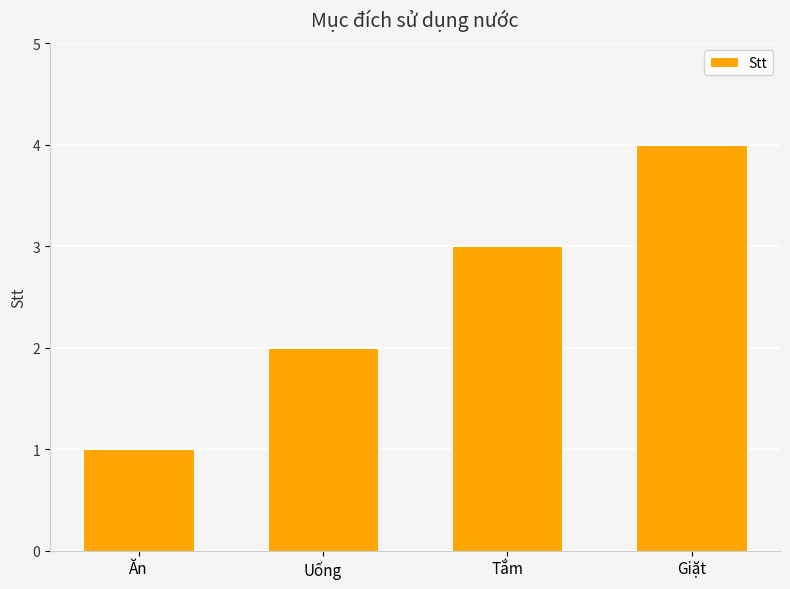

True or false: the data shows 3 at Tắm.

True